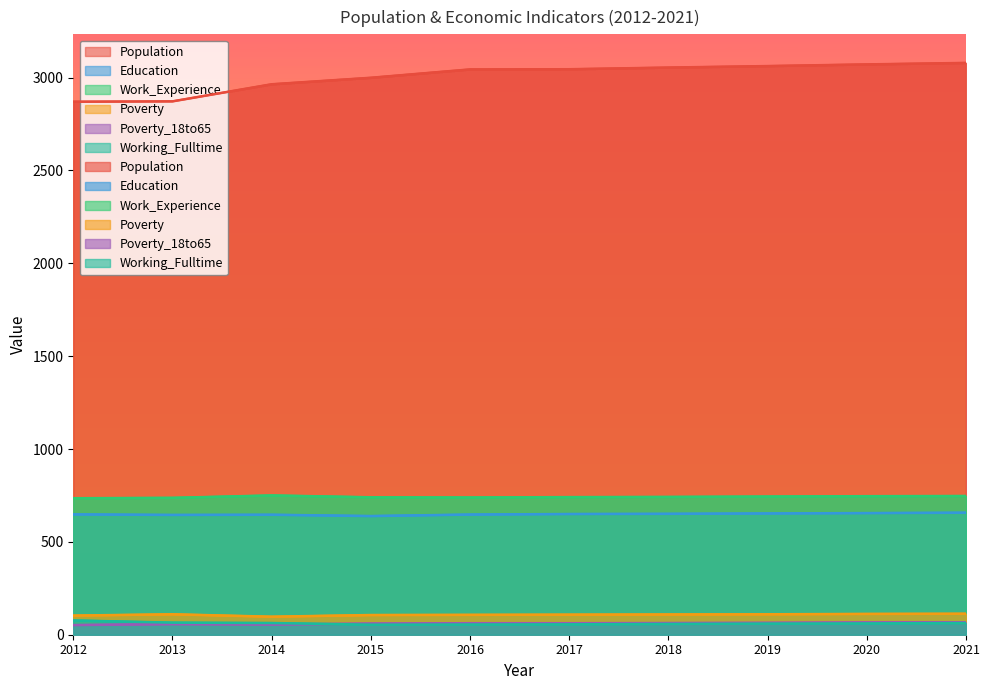

Is it true that Work_Experience equals 750 at 2014?

True